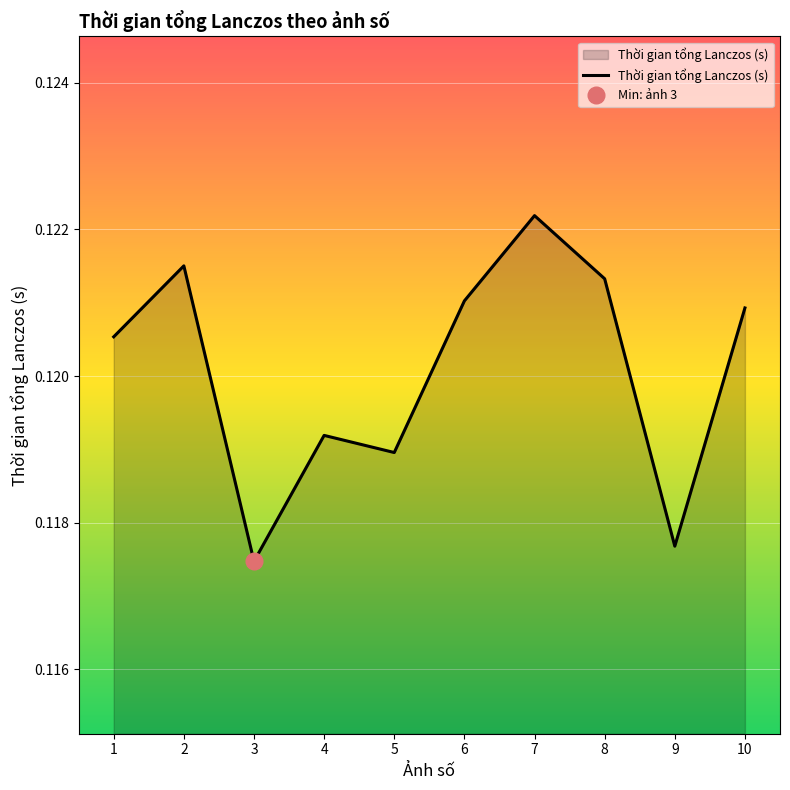

List the labels in order of value, smallest first.

3, 9, 5, 4, 1, 10, 6, 8, 2, 7